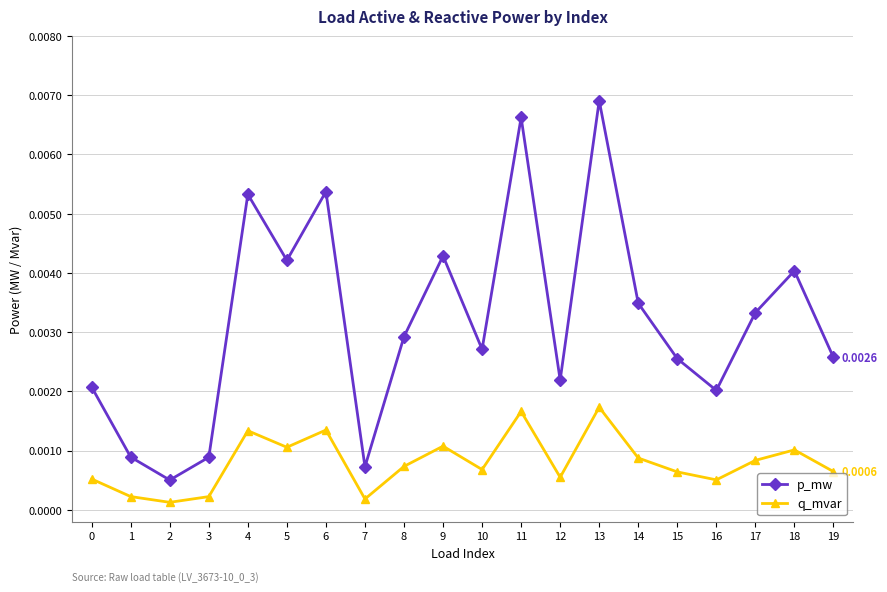

Which label corresponds to the largest value in the chart?

13